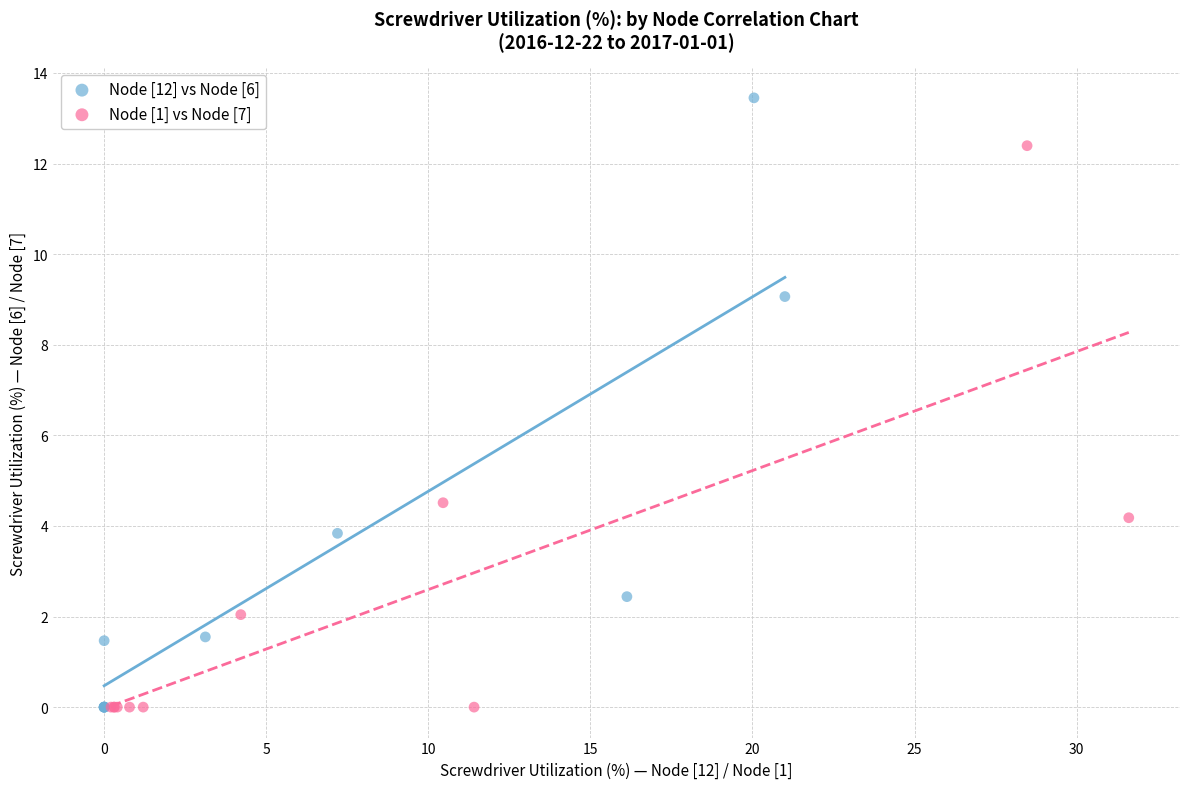

Which series reaches the maximum Y coordinate?

Node [12] vs Node [6]